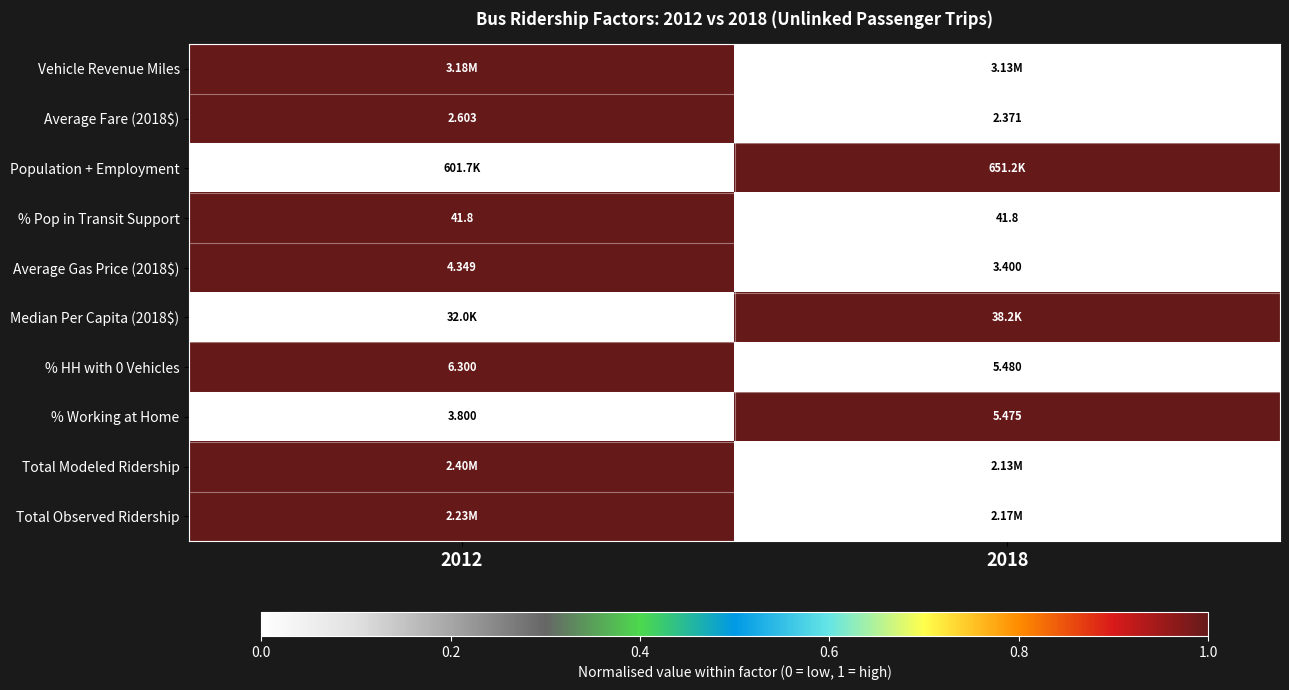

List the series in order of their peak value, lowest first.

Vehicle Revenue Miles, Average Fare (2018$), Population + Employment, % Pop in Transit Support, Average Gas Price (2018$), Median Per Capita (2018$), % HH with 0 Vehicles, % Working at Home, Total Modeled Ridership, Total Observed Ridership